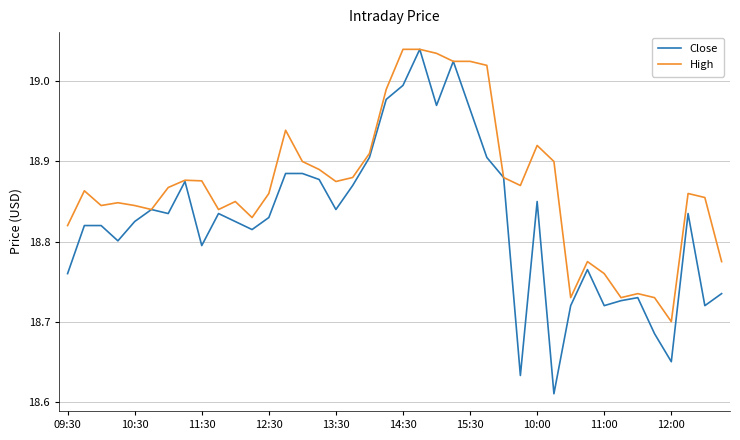

Which series has the largest total across all categories?

High